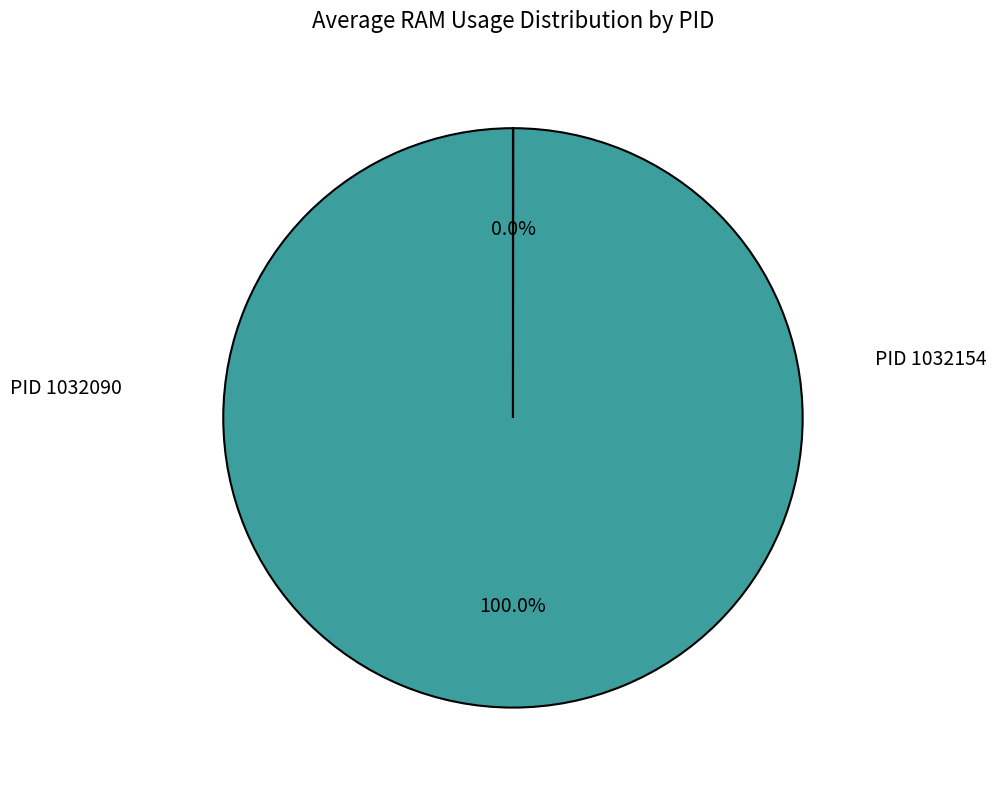

Is there a majority slice in this chart?

Yes